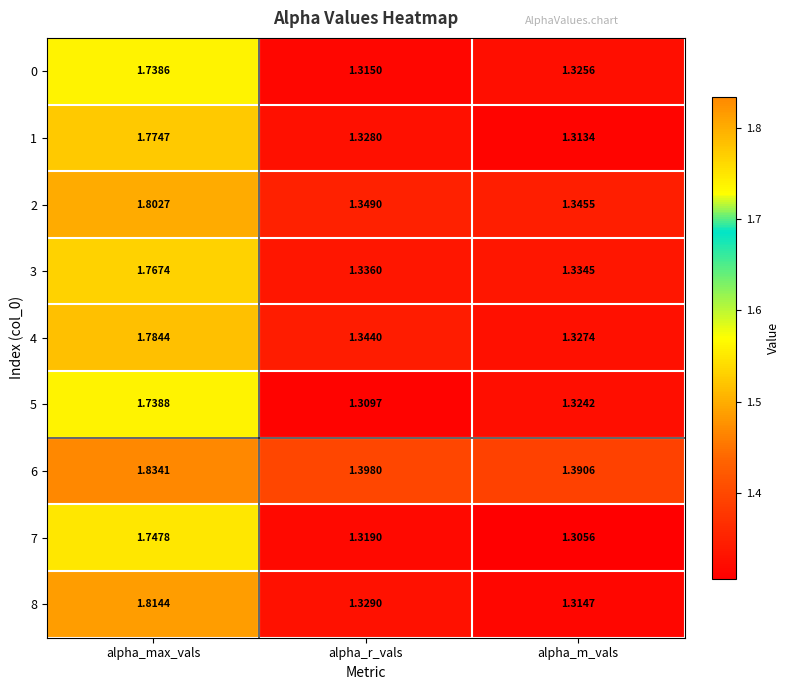

Which label corresponds to the largest value in the chart?

alpha_max_vals